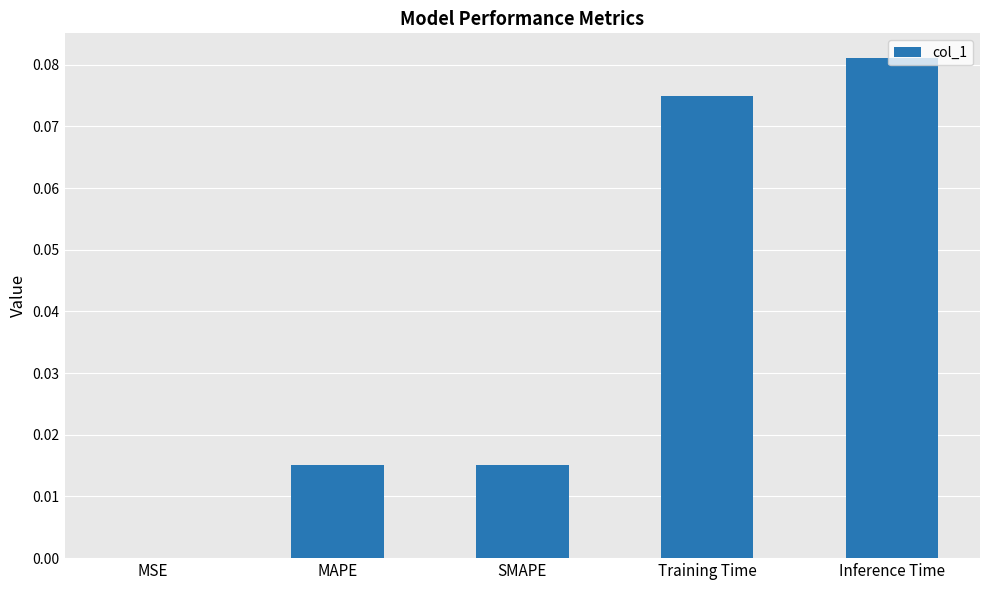

The chart shows a value of 0.0 at MSE. True or false?

True